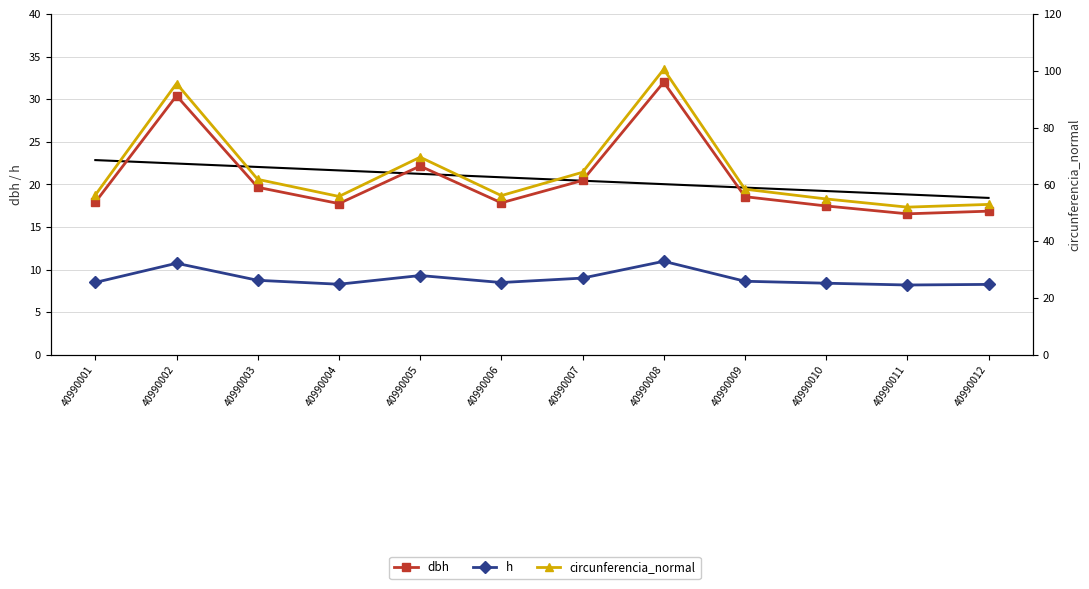

List the labels in order of circunferencia_normal value, largest first.

40990008, 40990002, 40990005, 40990007, 40990003, 40990009, 40990001, 40990006, 40990004, 40990010, 40990012, 40990011